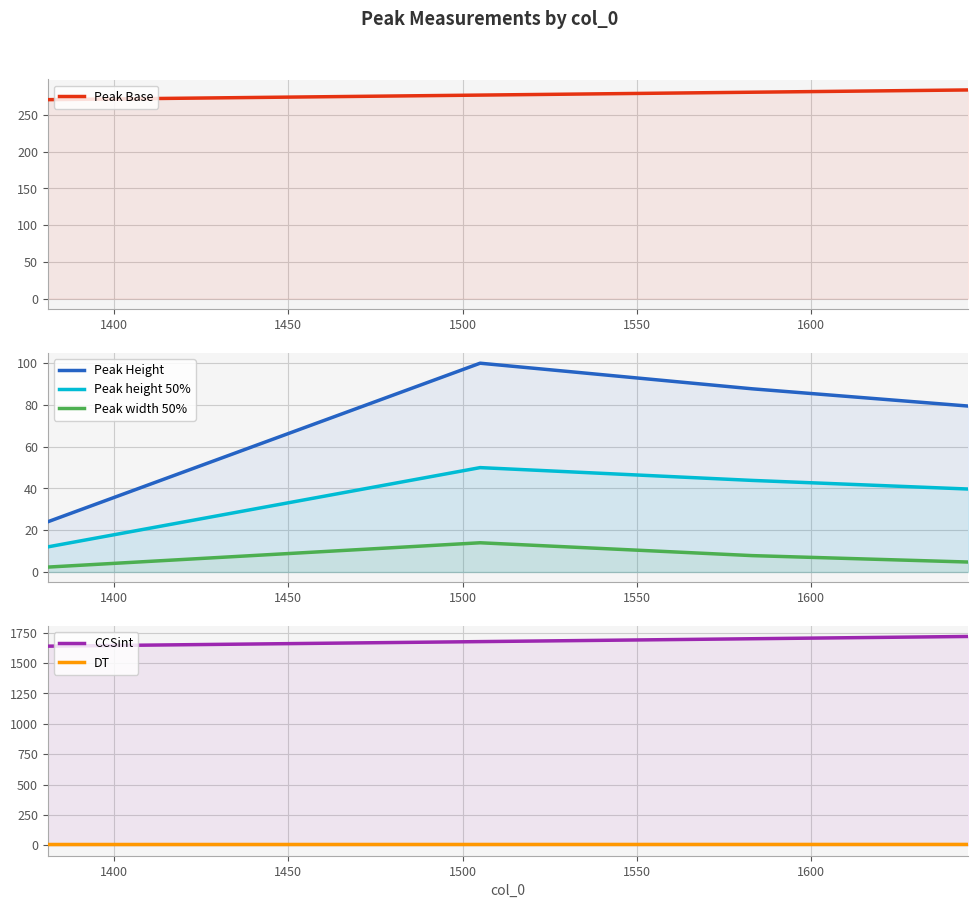

Reading right to left, list all the values displayed in this chart.

Peak Base: 283.8	280.7	276.8	270.6
Peak Height: 79.5	87.7	100.0	24.1
Peak height 50%: 39.7	43.9	50.0	12.0
Peak width 50%: 4.8	7.9	14.0	2.4
CCSint: 1719.7	1700.9	1677.3	1639.7
DT: 7.0	6.9	6.7	6.5